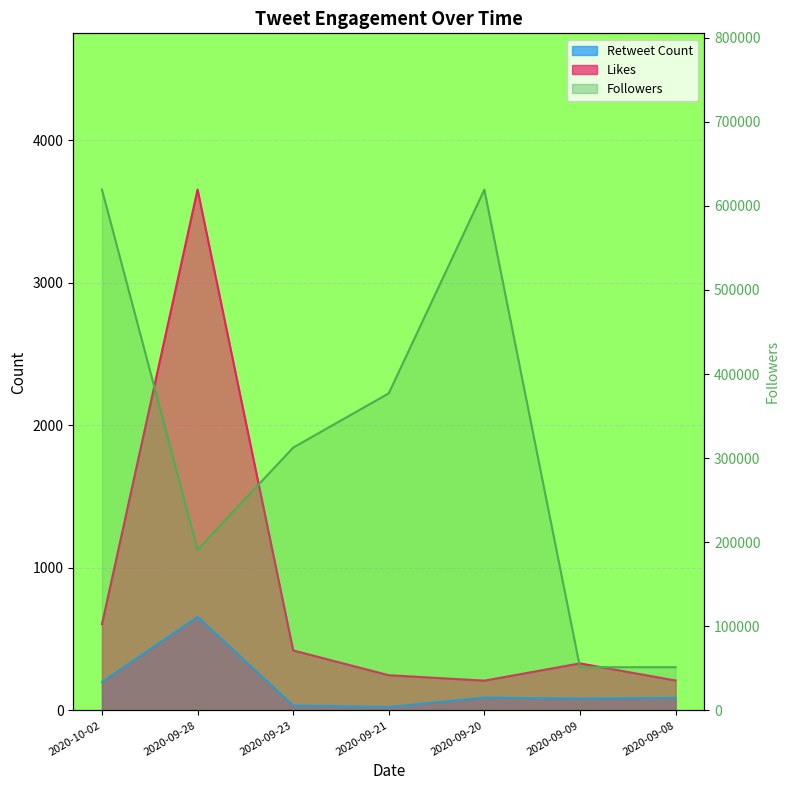

What is the average value of the Retweet Count series?

168